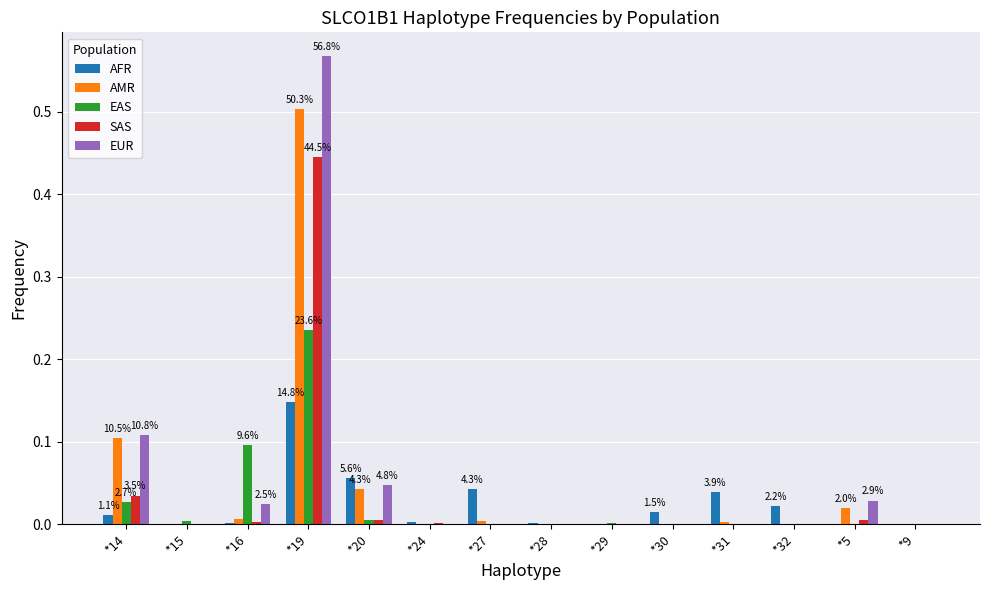

True or false: SAS has a value of 0.2 at *32.

False